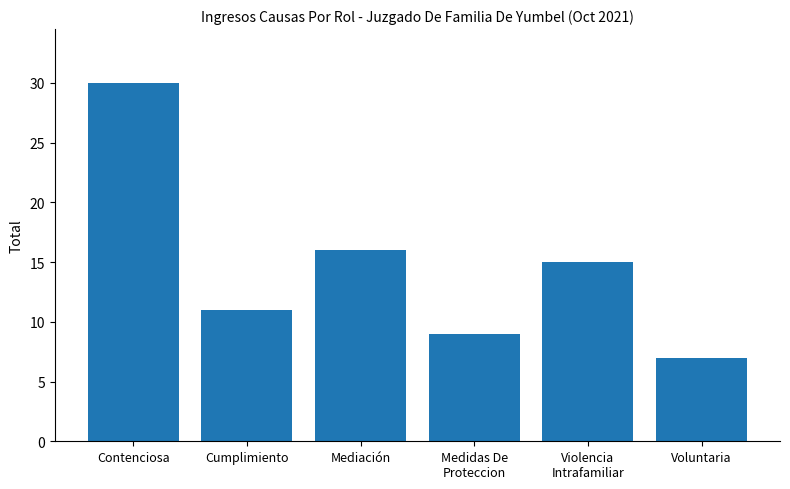

At which label does the data first exceed 15?

Contenciosa